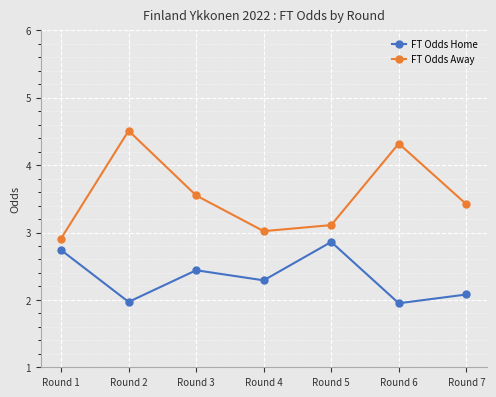

Which label corresponds to the largest value in the chart?

Round 2